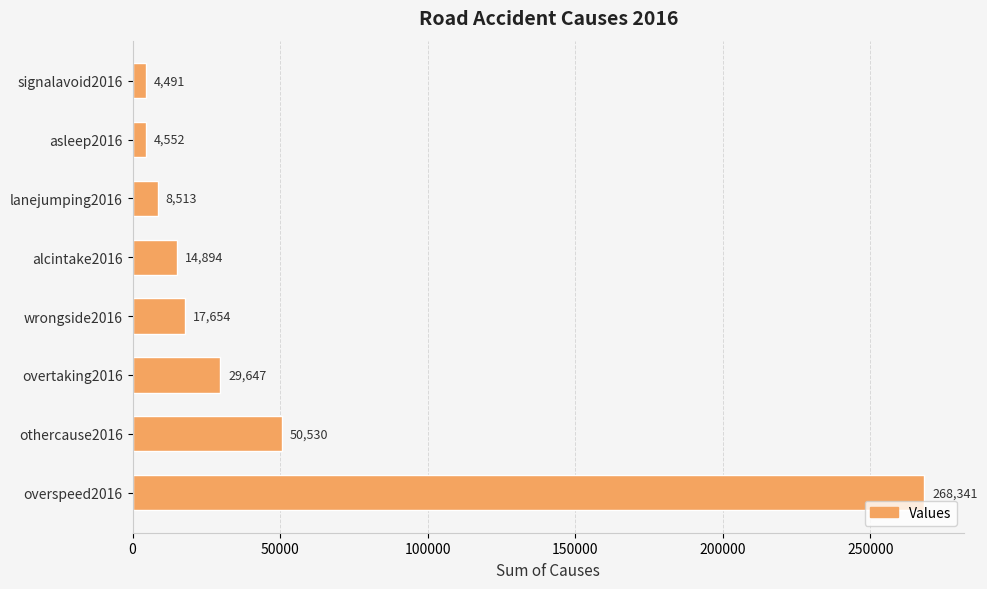

Does the chart contain stacked bars?

No